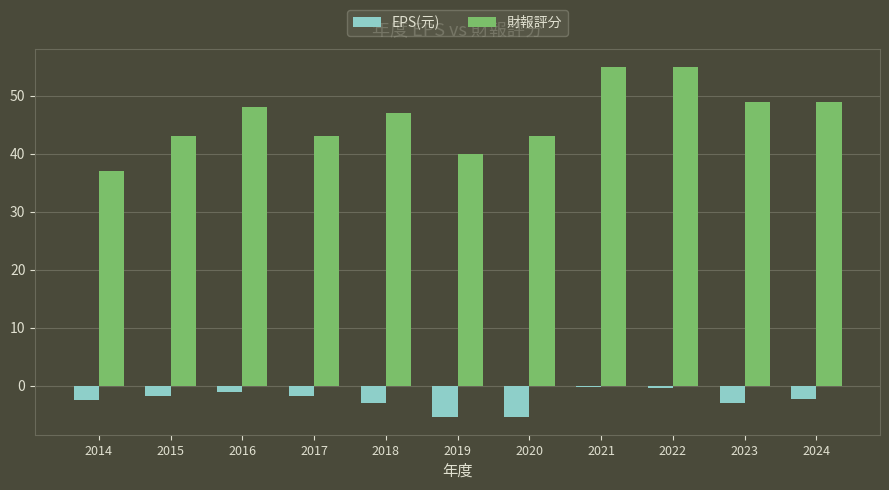

What is the spread (max minus min) of values at 2015?

44.7